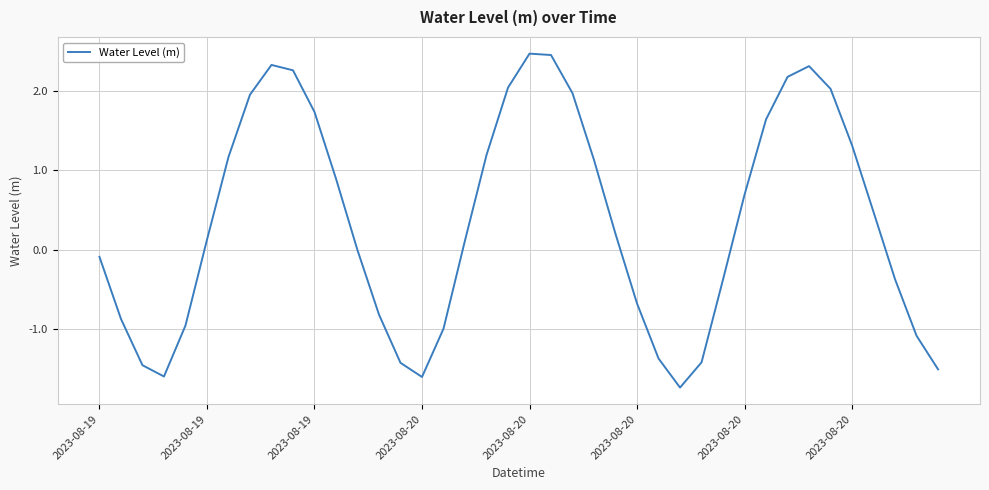

What is the maximum value shown in the chart?

2.5